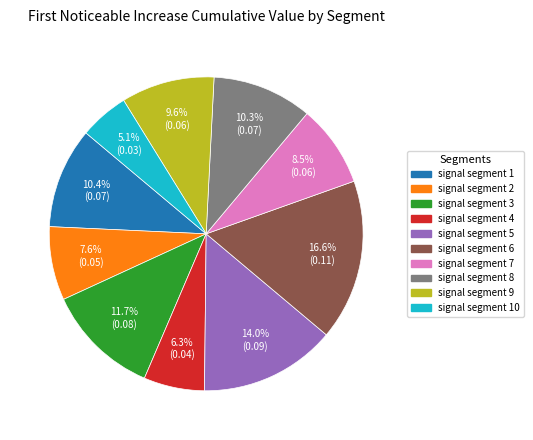

To the nearest percent, what is the average slice percentage?

10%